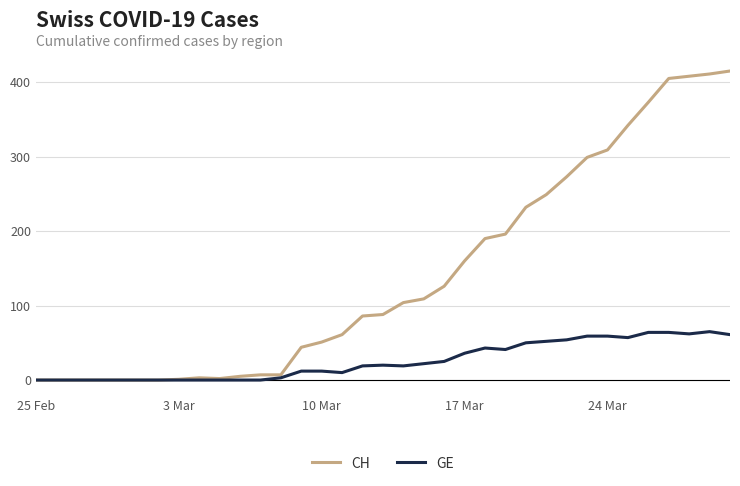

Which series has the largest total across all categories?

CH